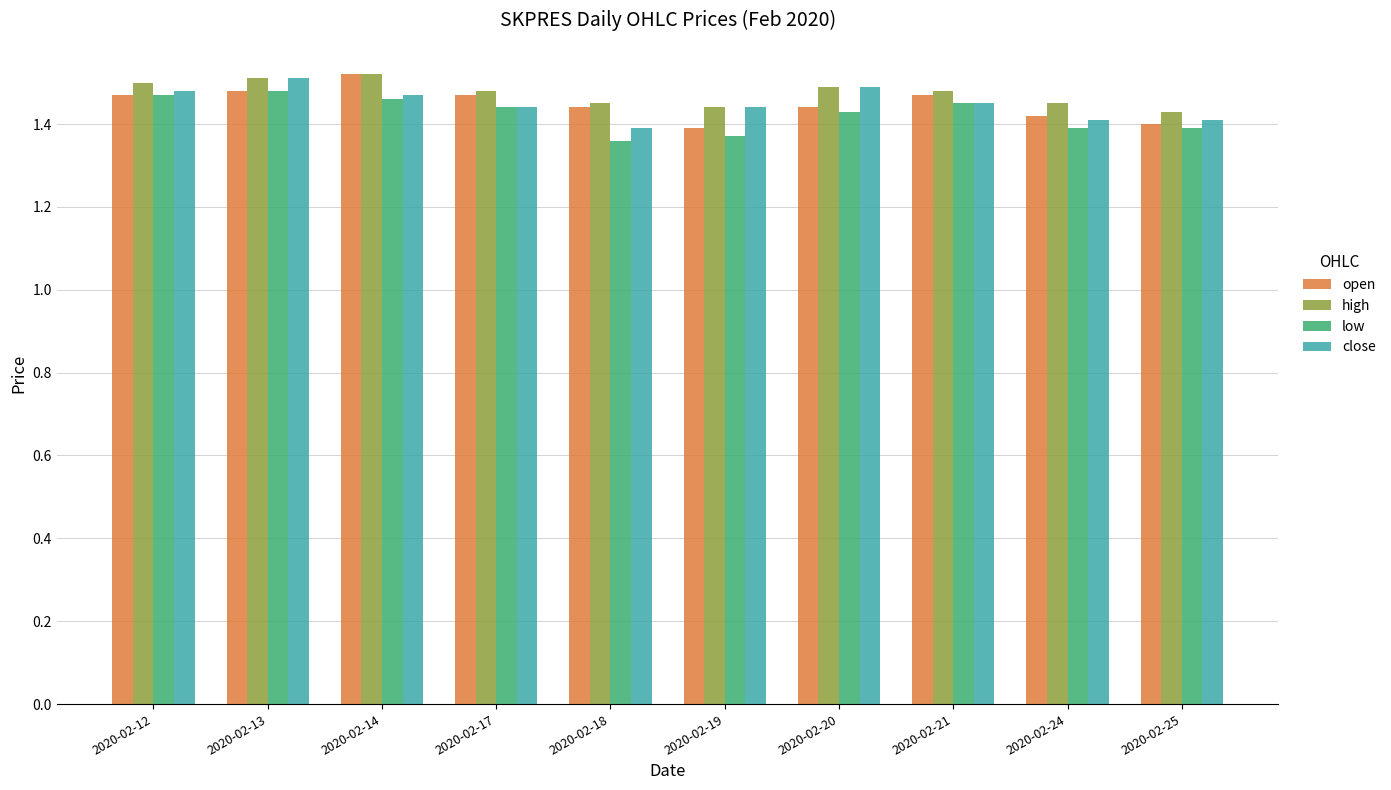

Which series changed the most between 2020-02-12 and 2020-02-24?

low